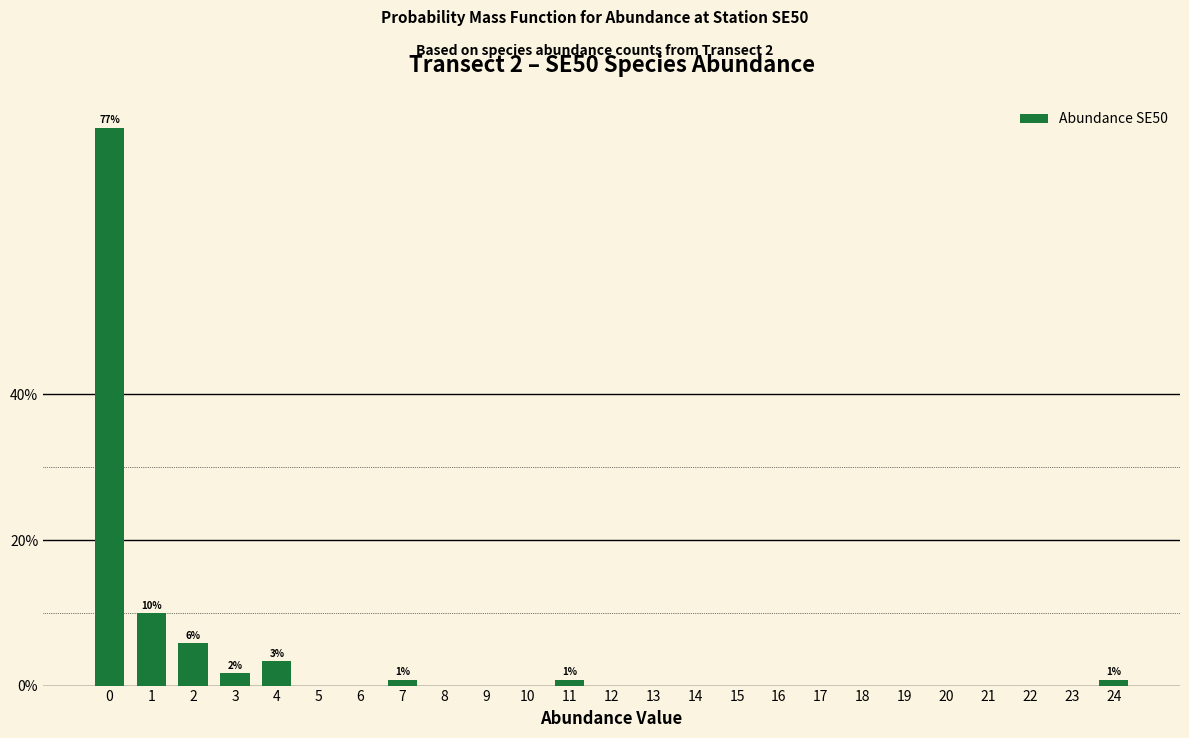

Reading right to left, what are all the values shown in this chart?

24=0.8	23=0.0	22=0.0	21=0.0	20=0.0	19=0.0	18=0.0	17=0.0	16=0.0	15=0.0	14=0.0	13=0.0	12=0.0	11=0.8	10=0.0	9=0.0	8=0.0	7=0.8	6=0.0	5=0.0	4=3.3	3=1.7	2=5.8	1=10.0	0=76.7